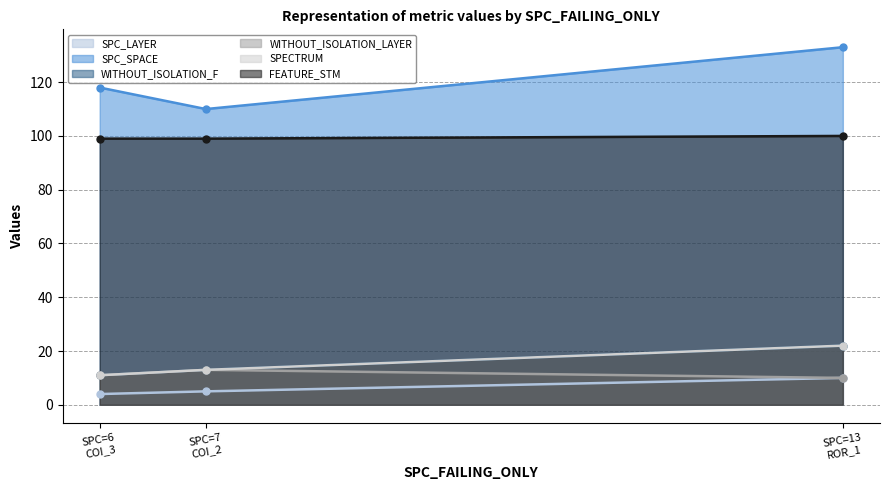

What is the lowest value of the SPC_SPACE series?

110